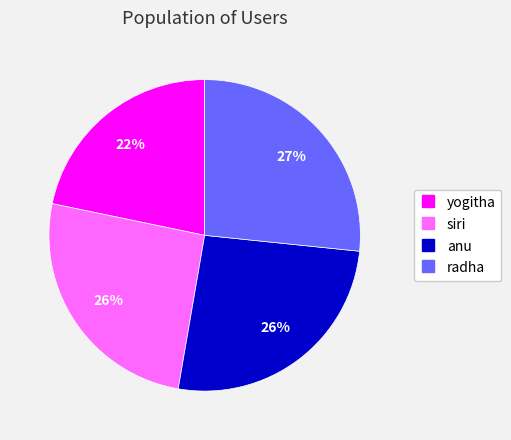

Combined, do anu and siri account for over 50%?

Yes